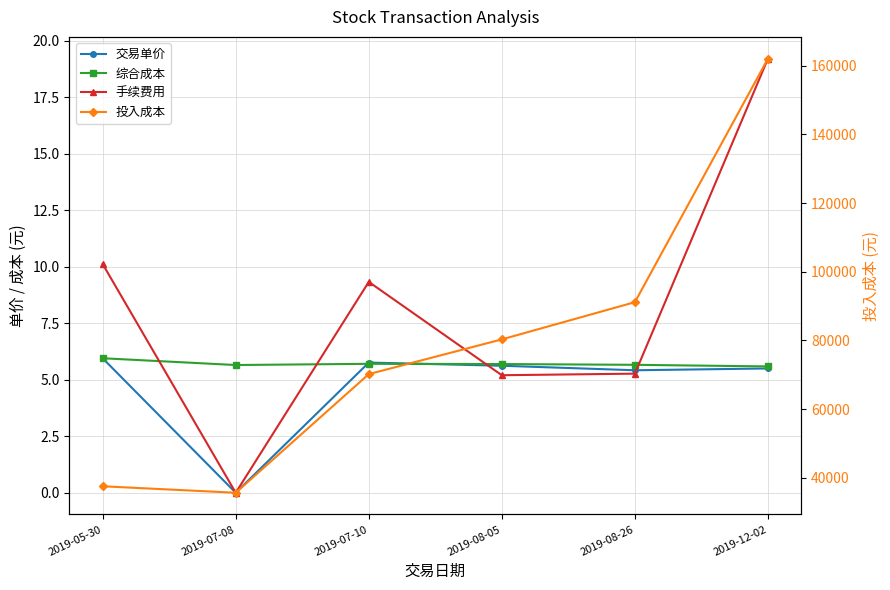

True or false: 手续费用 and 投入成本 cross at least once.

False